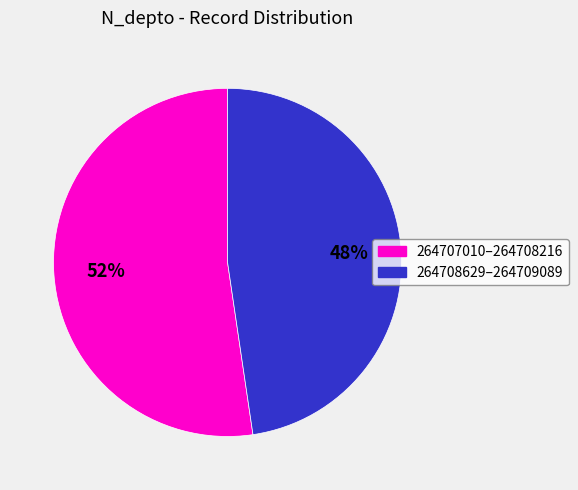

Is there a majority slice in this chart?

Yes